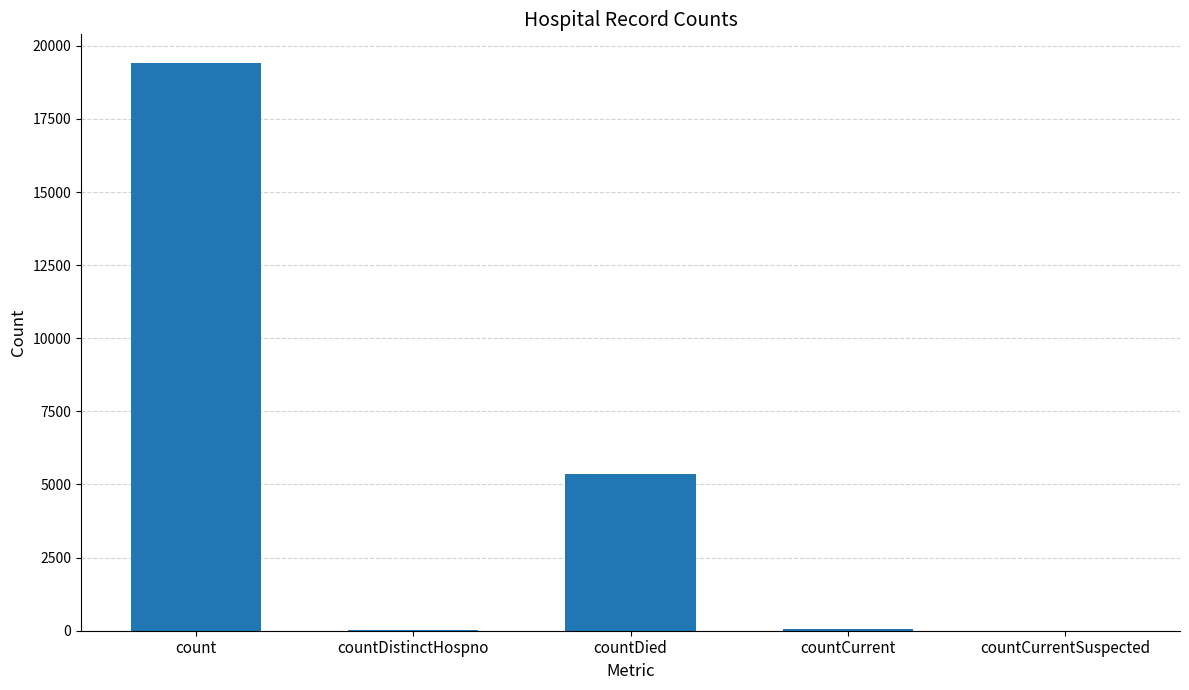

What is the sum of all values?

24875